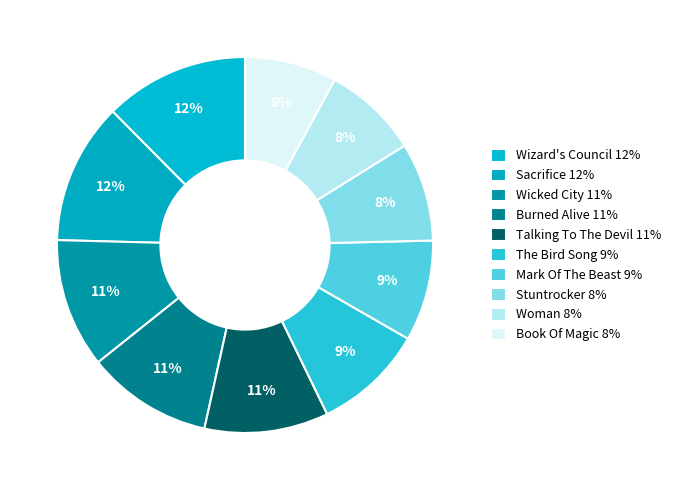

How many segments does this pie chart have?

10